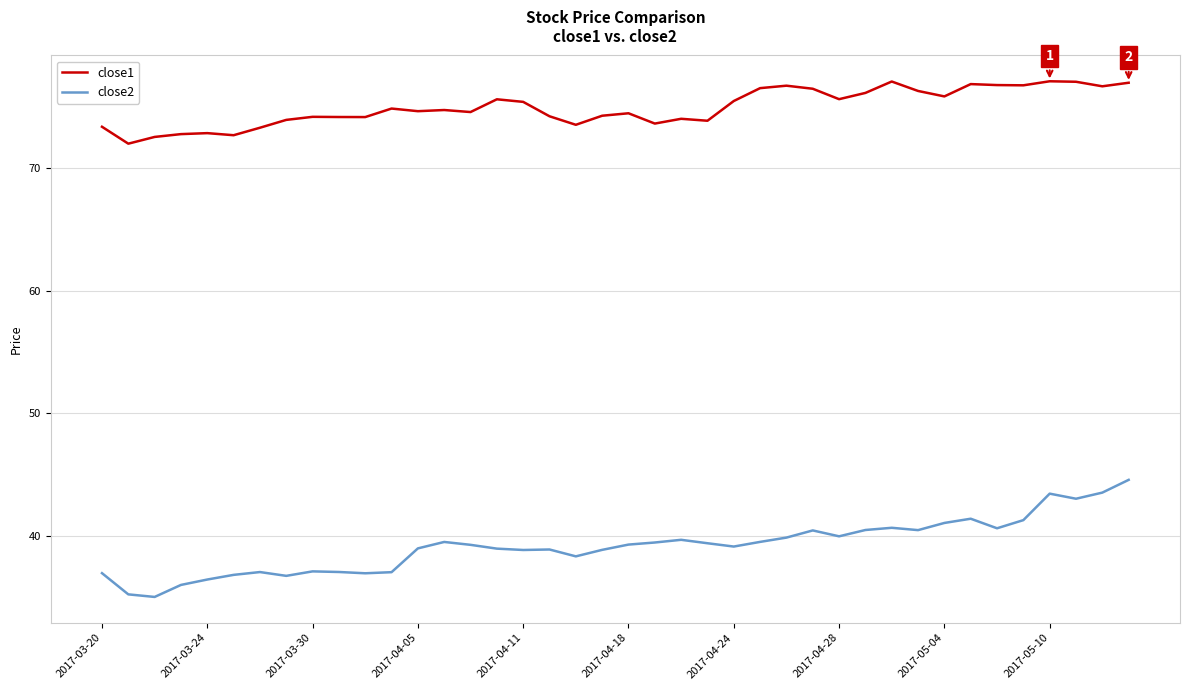

What is the minimum value shown in the chart?

35.0